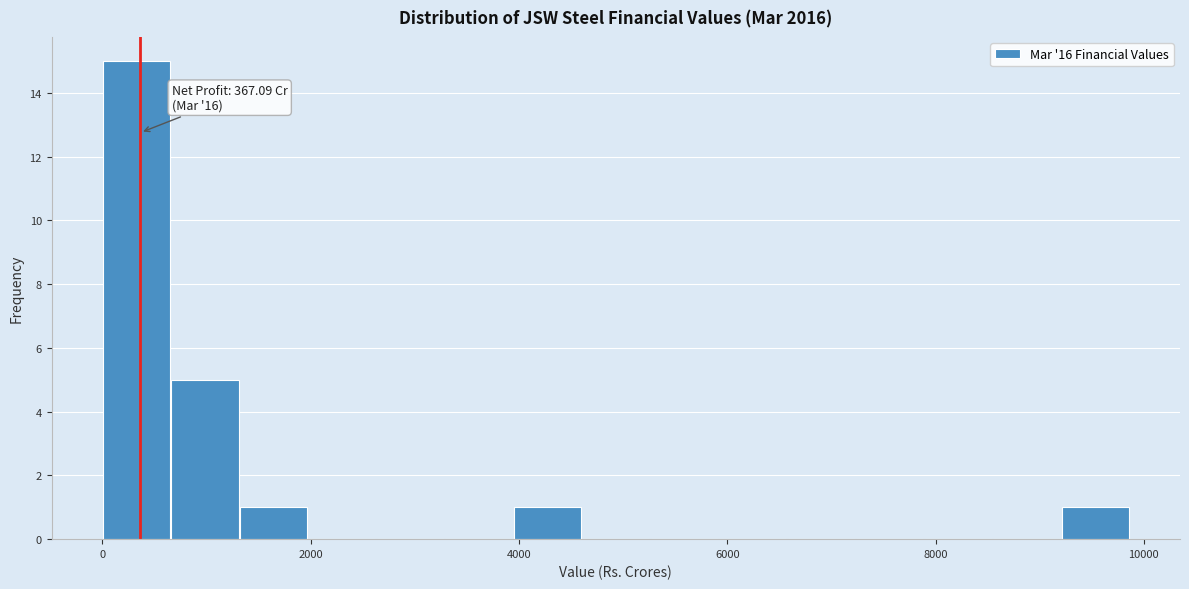

Around what value on the x-axis is the tallest bar? Give the approximate position of its centre, as read against the axis.

400